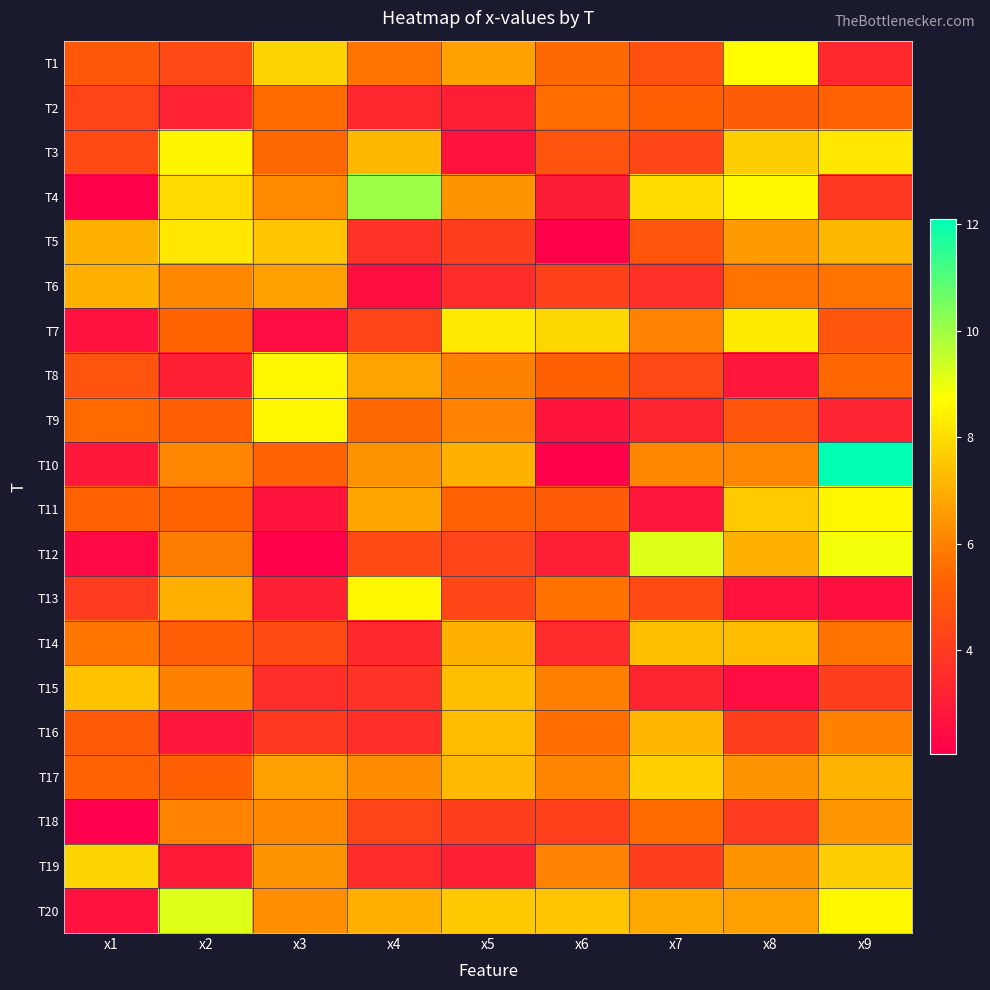

At which category does the chart reach its peak across all series?

x9